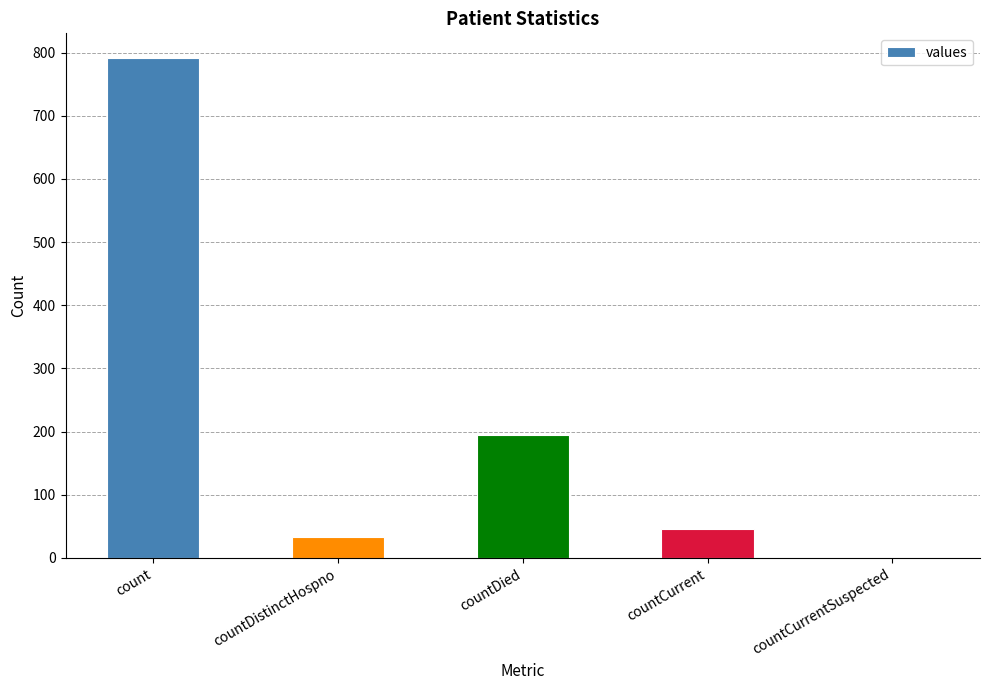

What is the sum of the values at countDied and countCurrentSuspected?

194